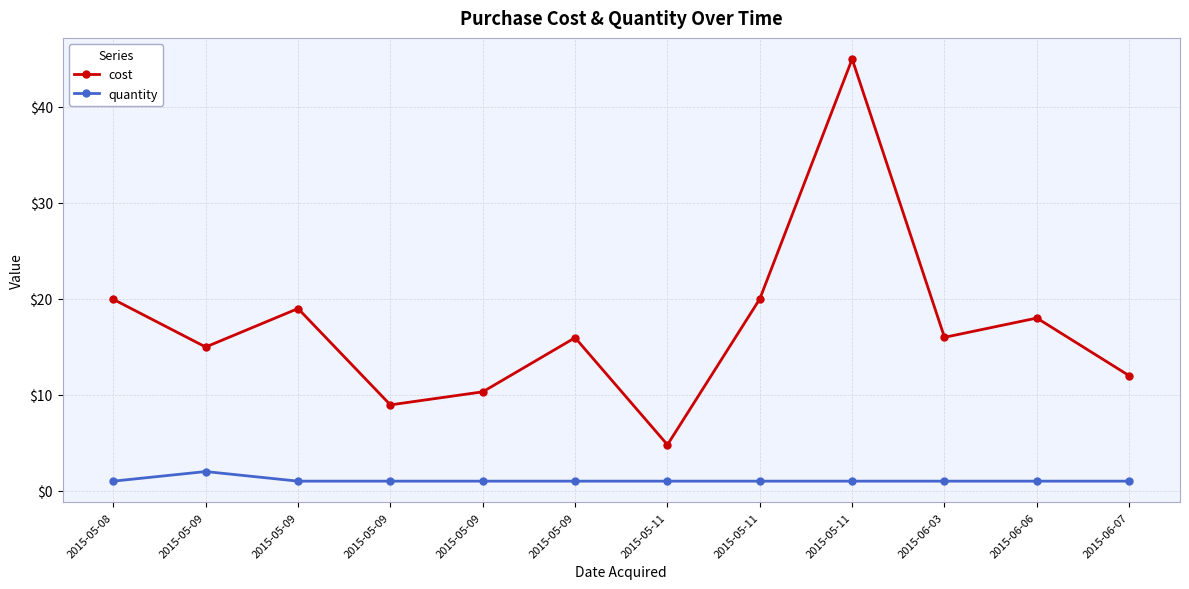

At how many categories does at least one series exceed 29?

1